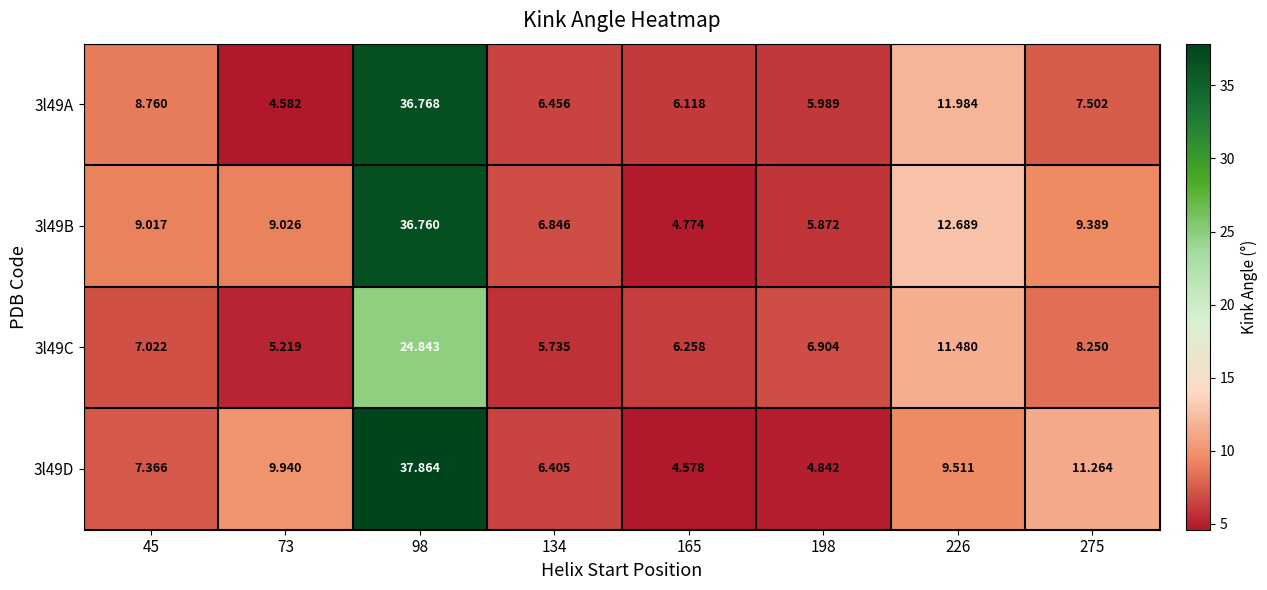

Is the value of 3l49C at 98 greater than the value of 3l49A at 165?

Yes